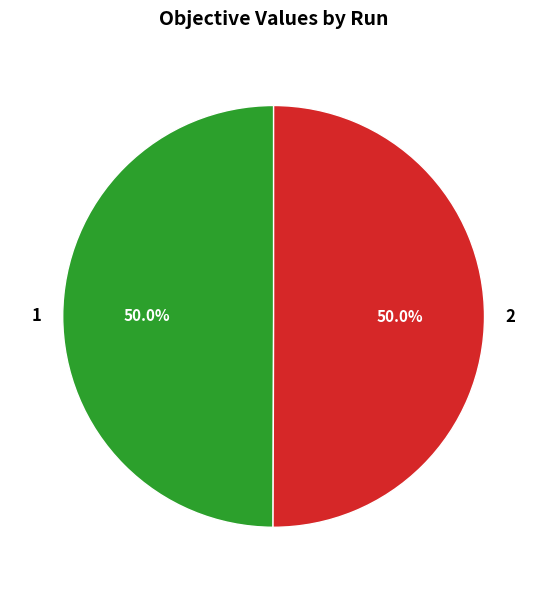

To the nearest percent, what portion does 1 represent?

50%